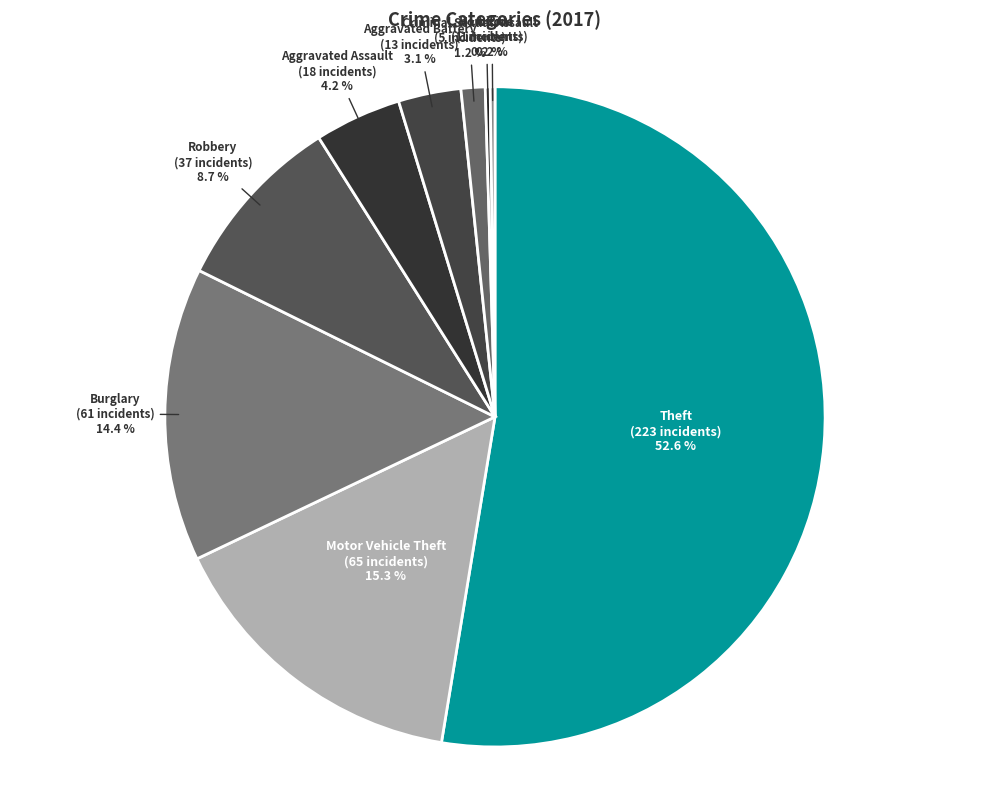

Which slice is the largest?

Theft